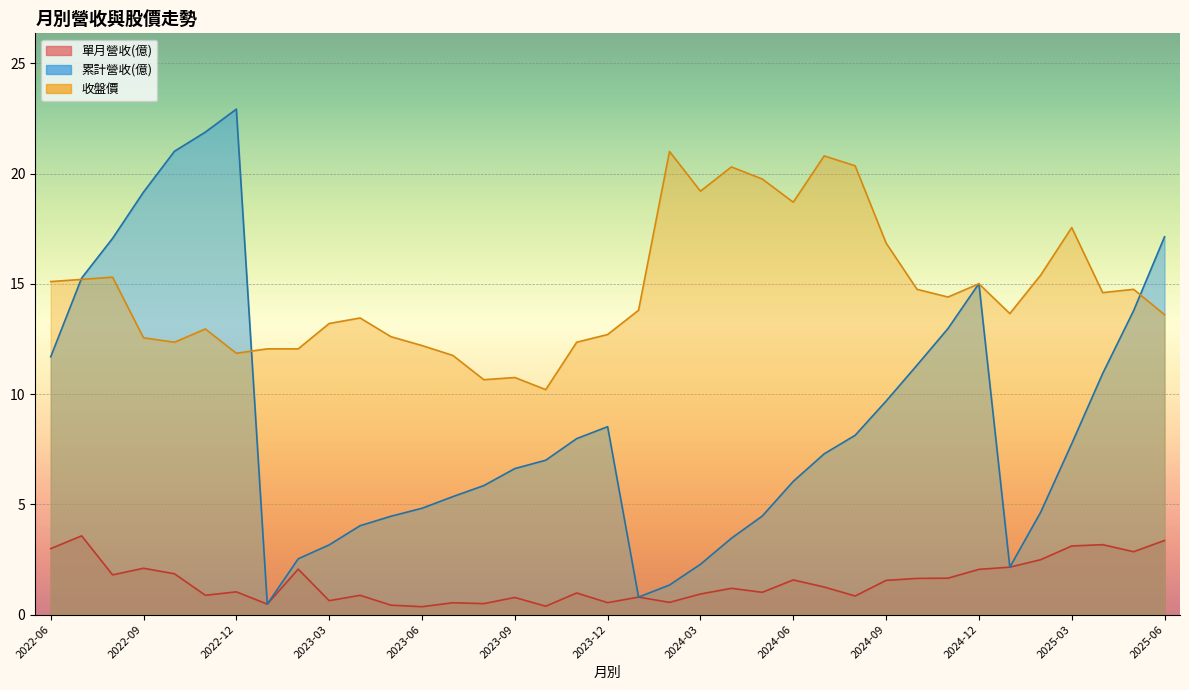

How many series are shown in this chart?

3